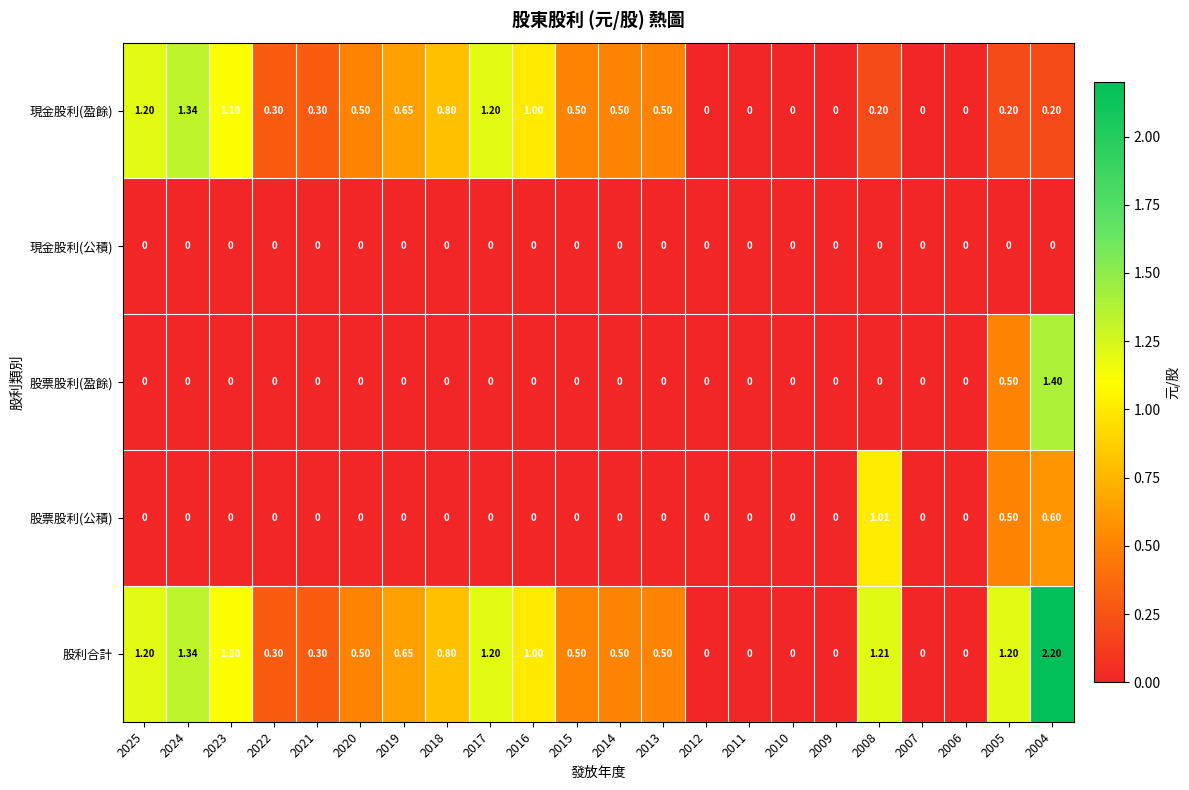

Is the value of 現金股利(公積) at 2020 greater than the value of 股票股利(盈餘) at 2004?

No